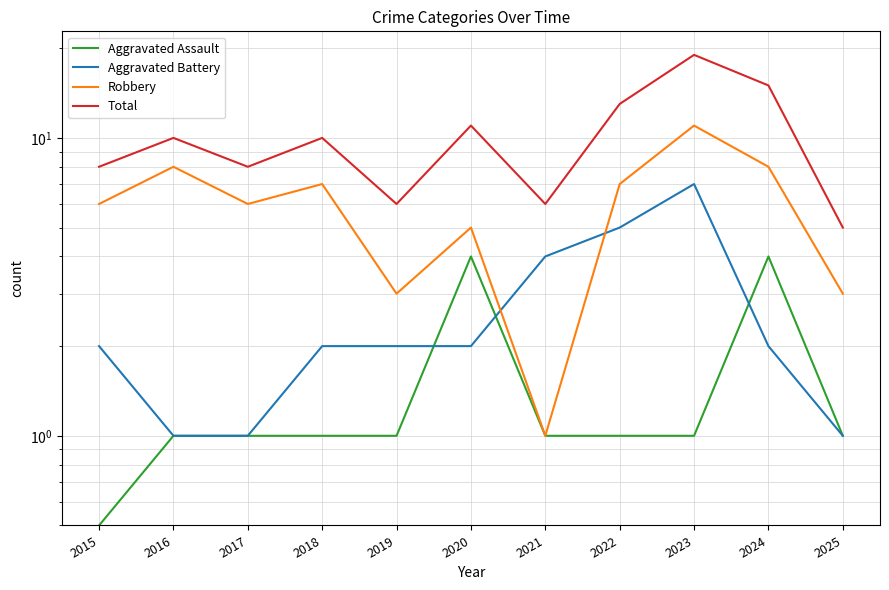

In Total, how many points are lower than both neighbors (excluding endpoints)?

3